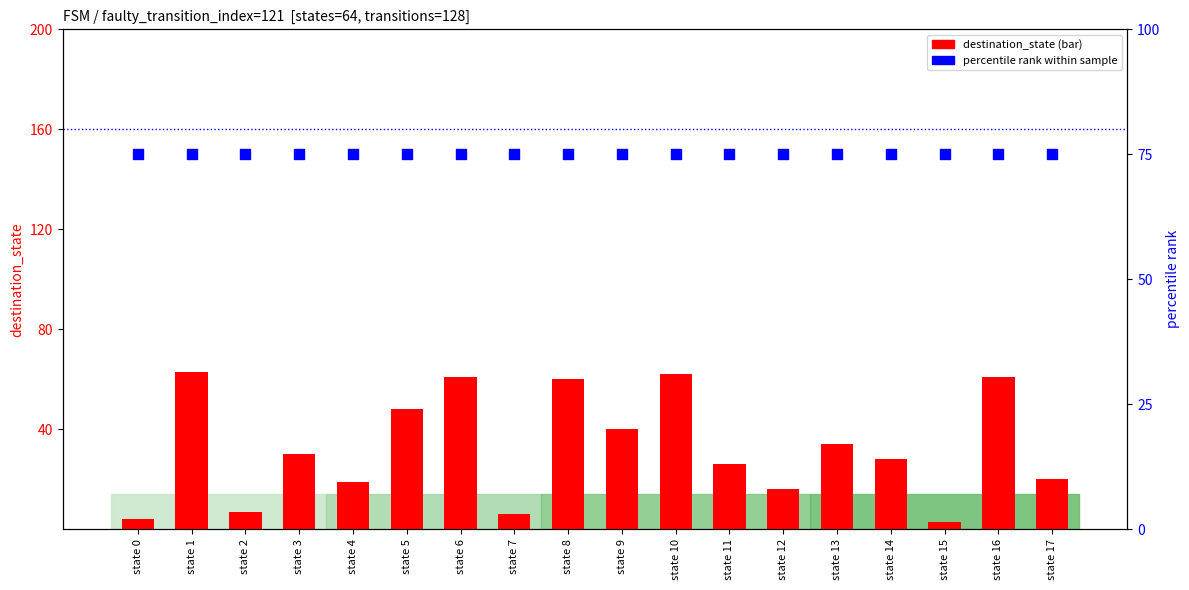

Which series contains the lowest Y value?

destination_state